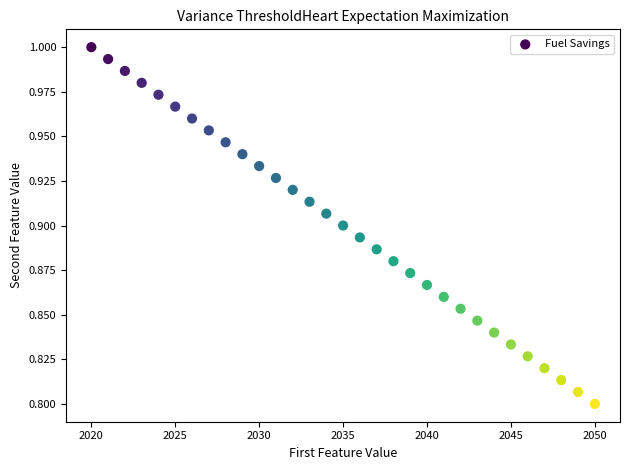

How many data points are displayed?

31